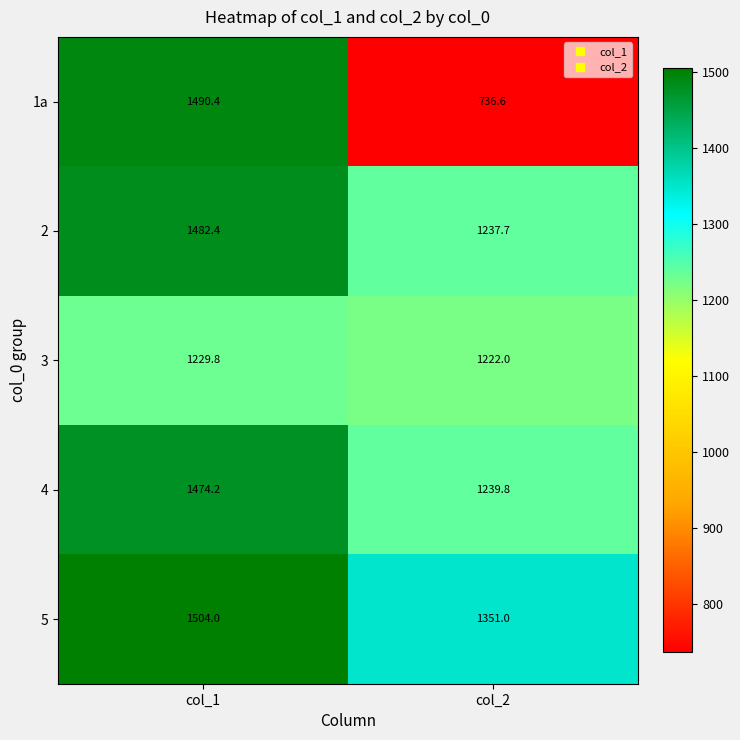

What is the highest value of the 4 series?

1474.2